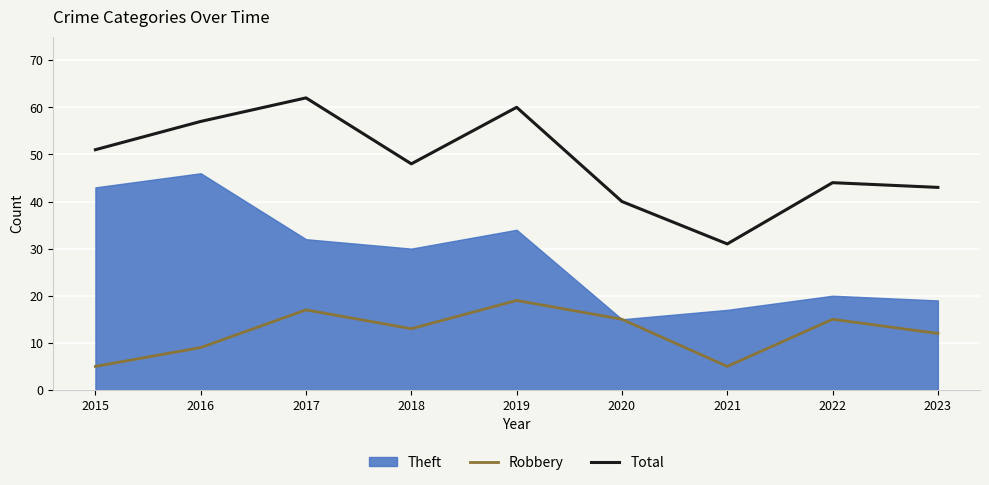

What is the highest value of the Total series?

62